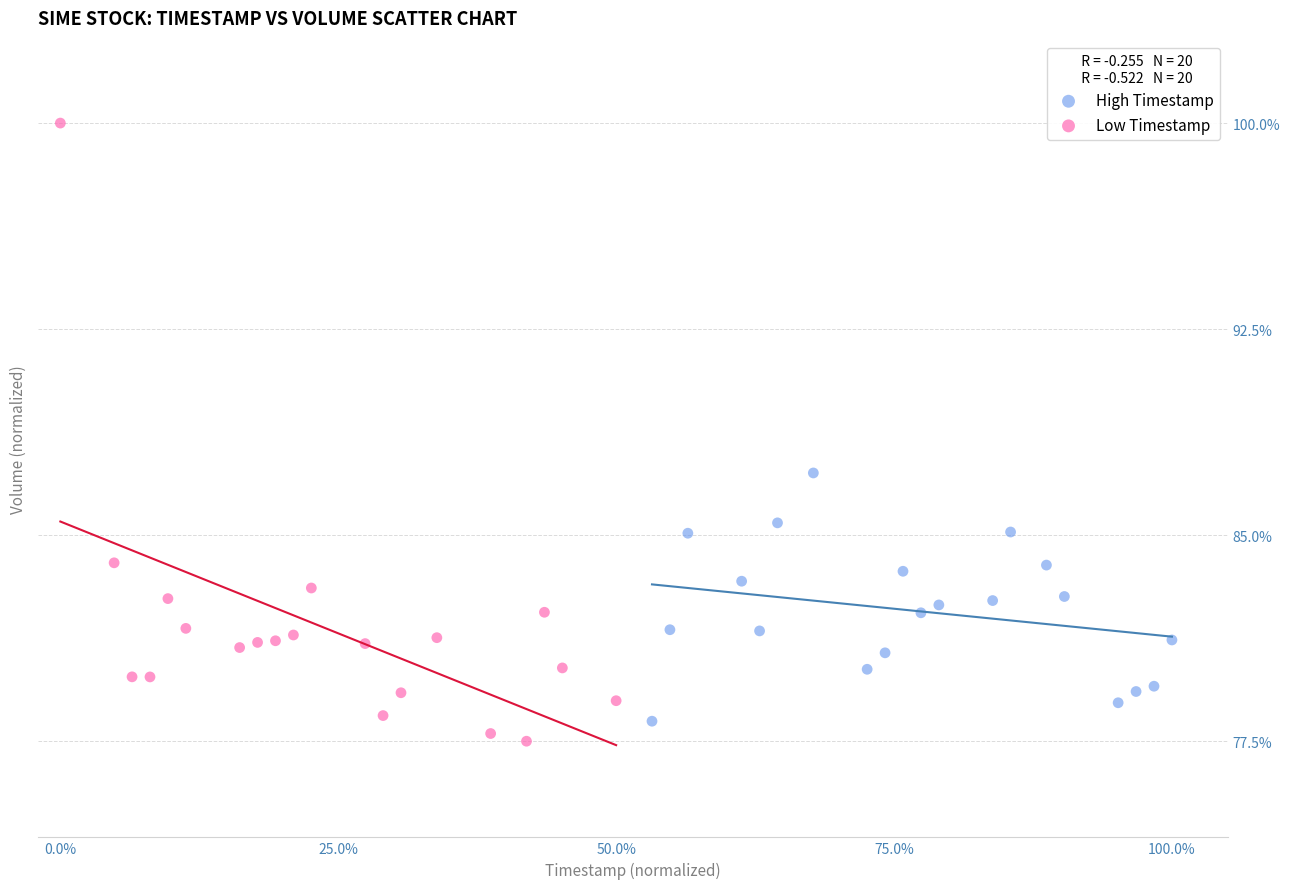

Which series has the largest Y range (max minus min)?

Low Timestamp